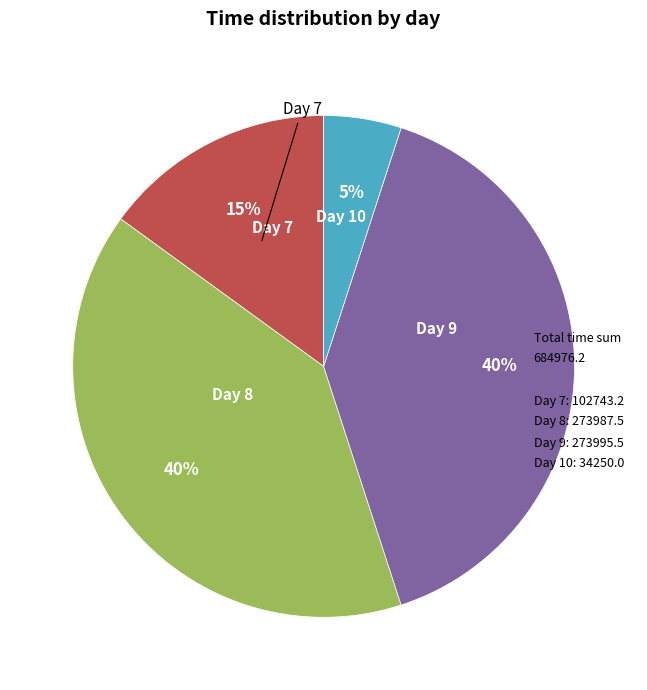

To the nearest percent, what is the average slice percentage?

25%